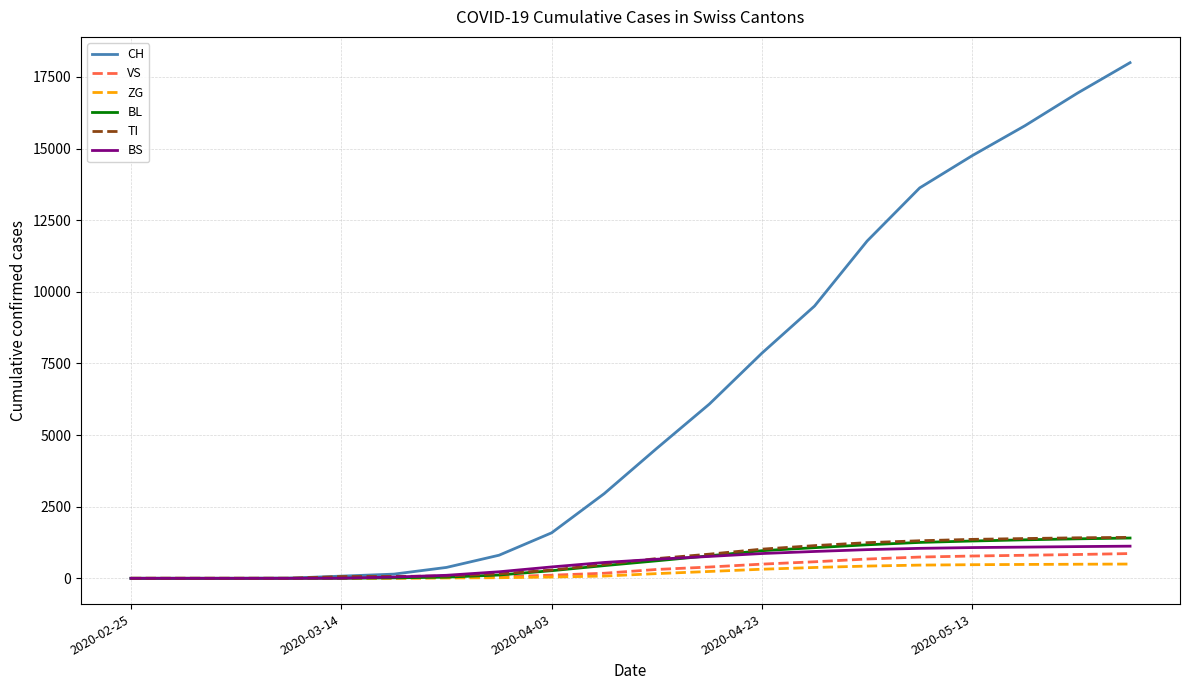

Which series has the largest range (max minus min)?

CH